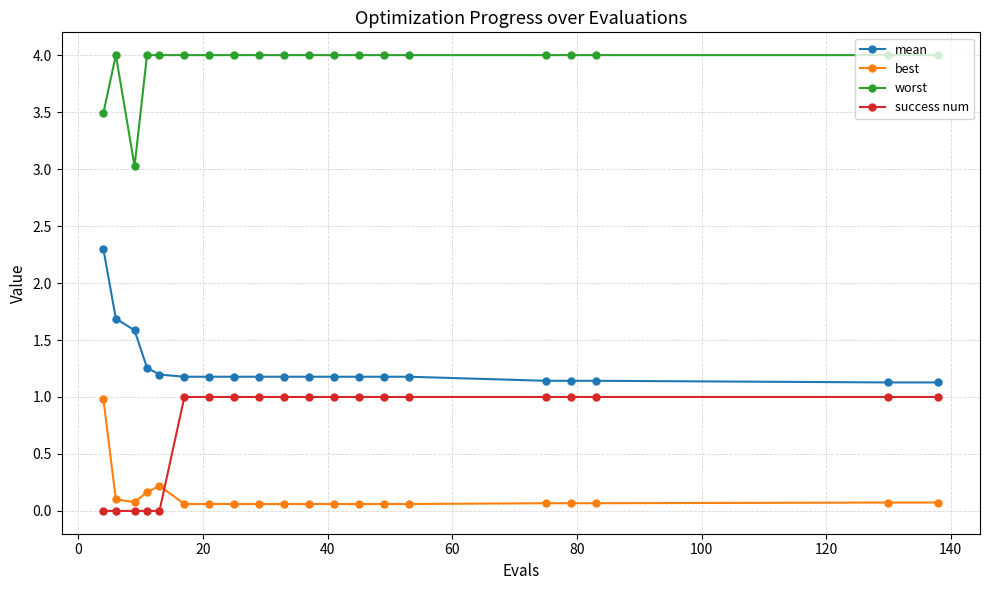

What is the value of the best point at the 2nd from the left?

0.1